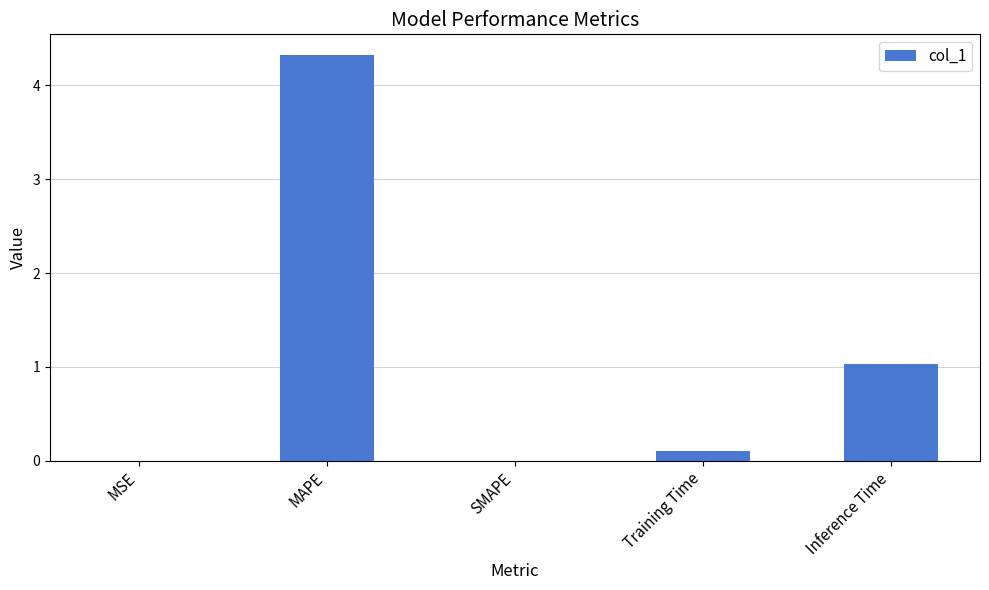

How many categories are shown in the chart?

5